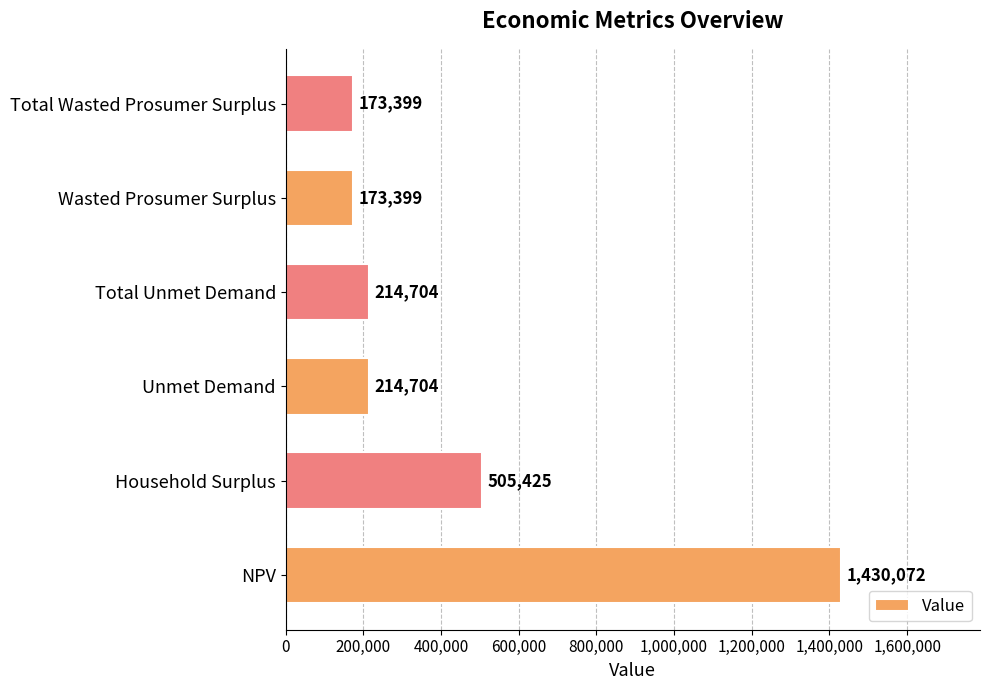

The value at Total Unmet Demand is 80826.9. True or false?

False